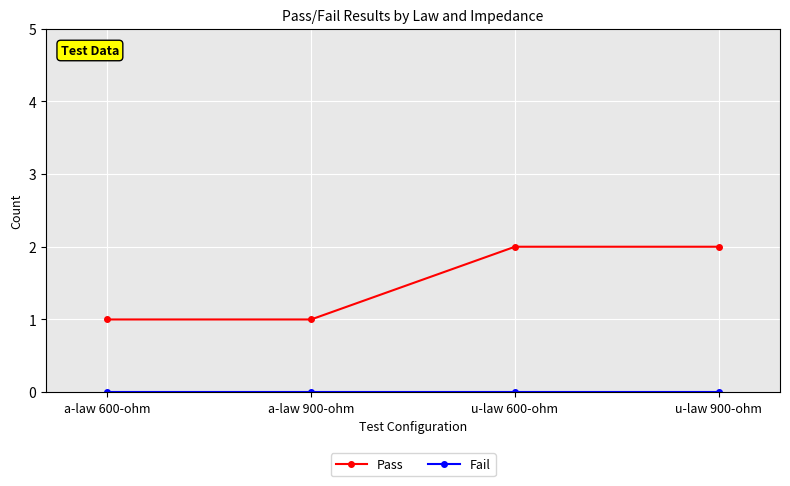

What is the difference between the highest and lowest values at a-law 600-ohm?

1